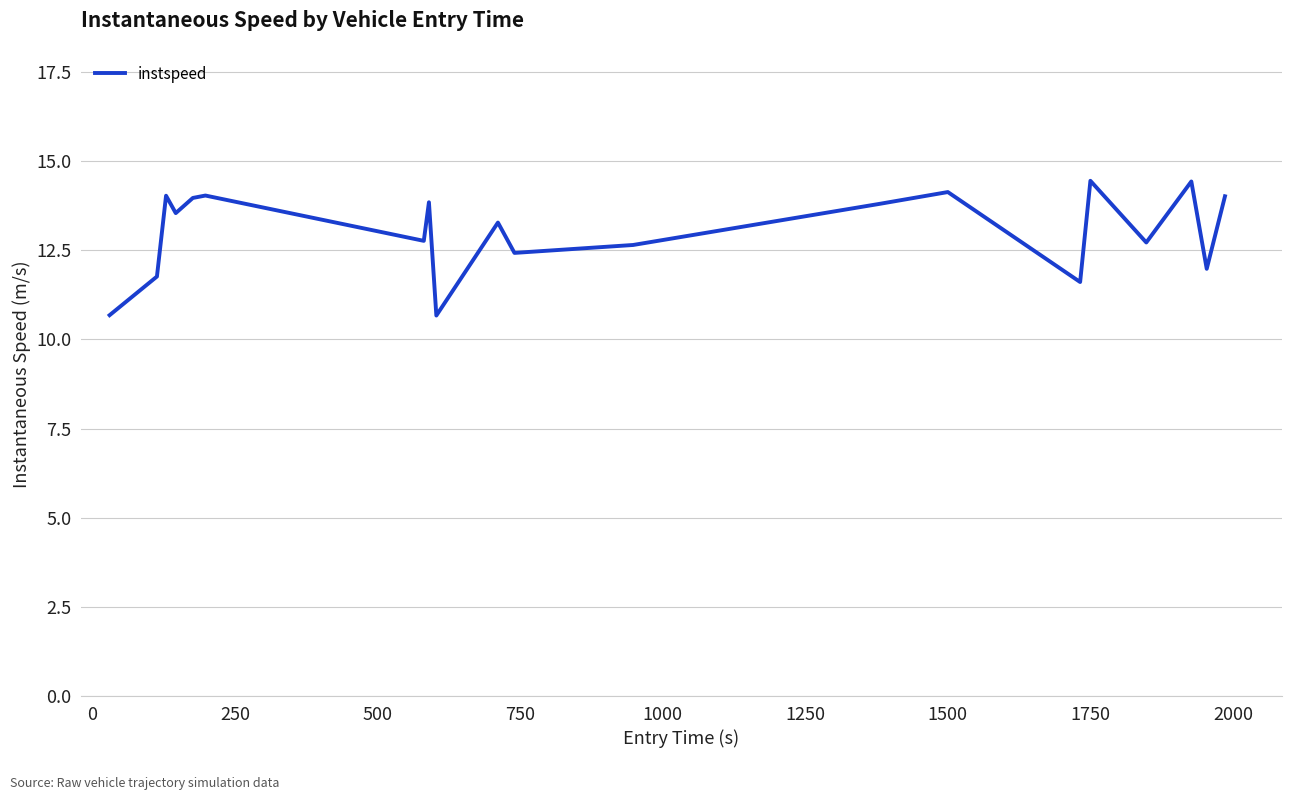

How many values exceed 13?

11